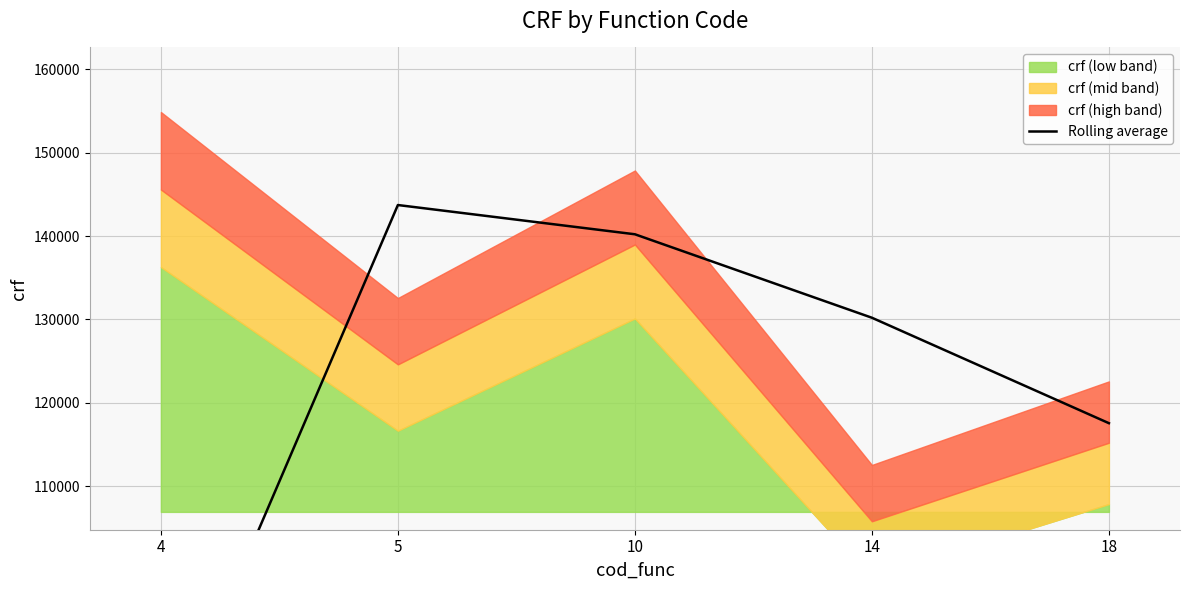

What is the ratio of the value at 4 to the value at 10?

0.6